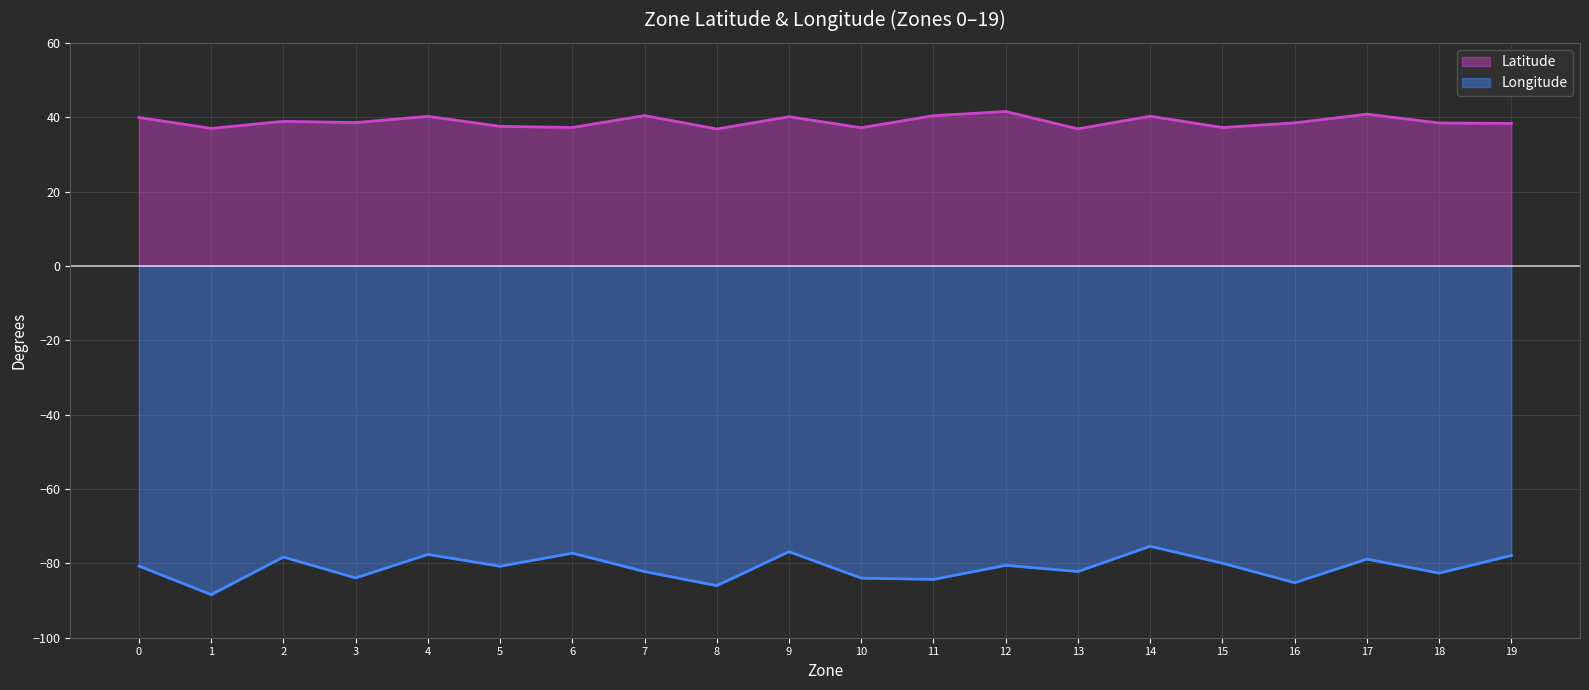

True or false: Longitude and Latitude intersect in this chart.

False